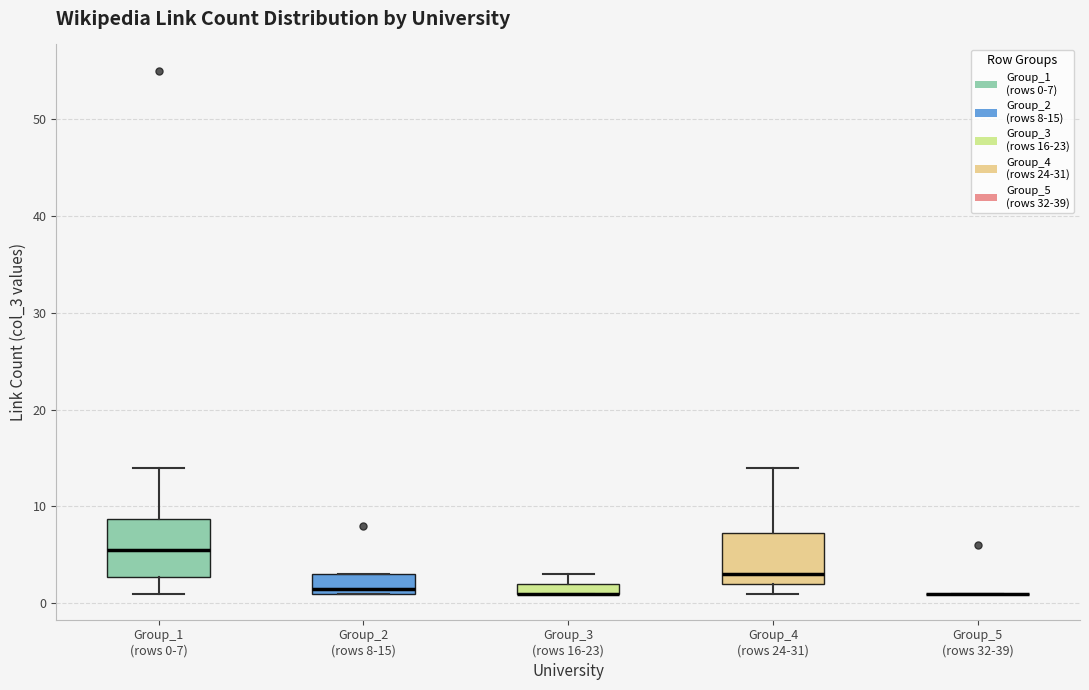

Where does the median line of the box for Group_1 (rows 0-7) sit on the y-axis? The values are not printed on the chart, so give them approximately, as read against the axis.

6